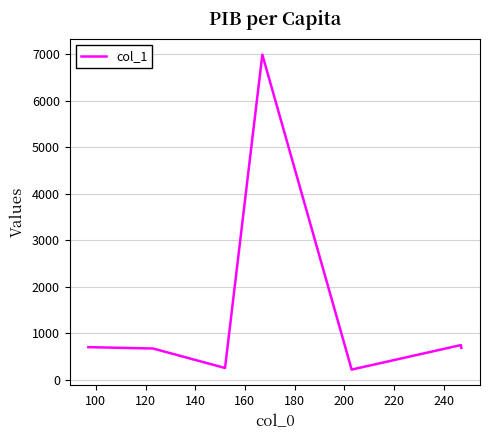

What is the difference between the second highest and minimum values?

526.4